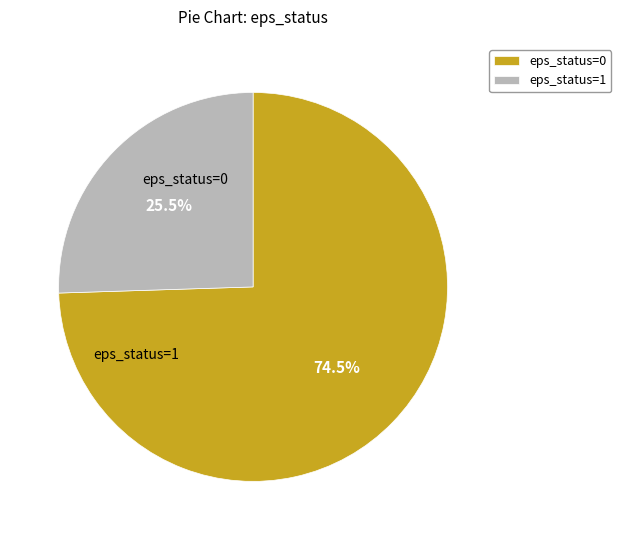

Does eps_status=1 represent more than half of the total?

No